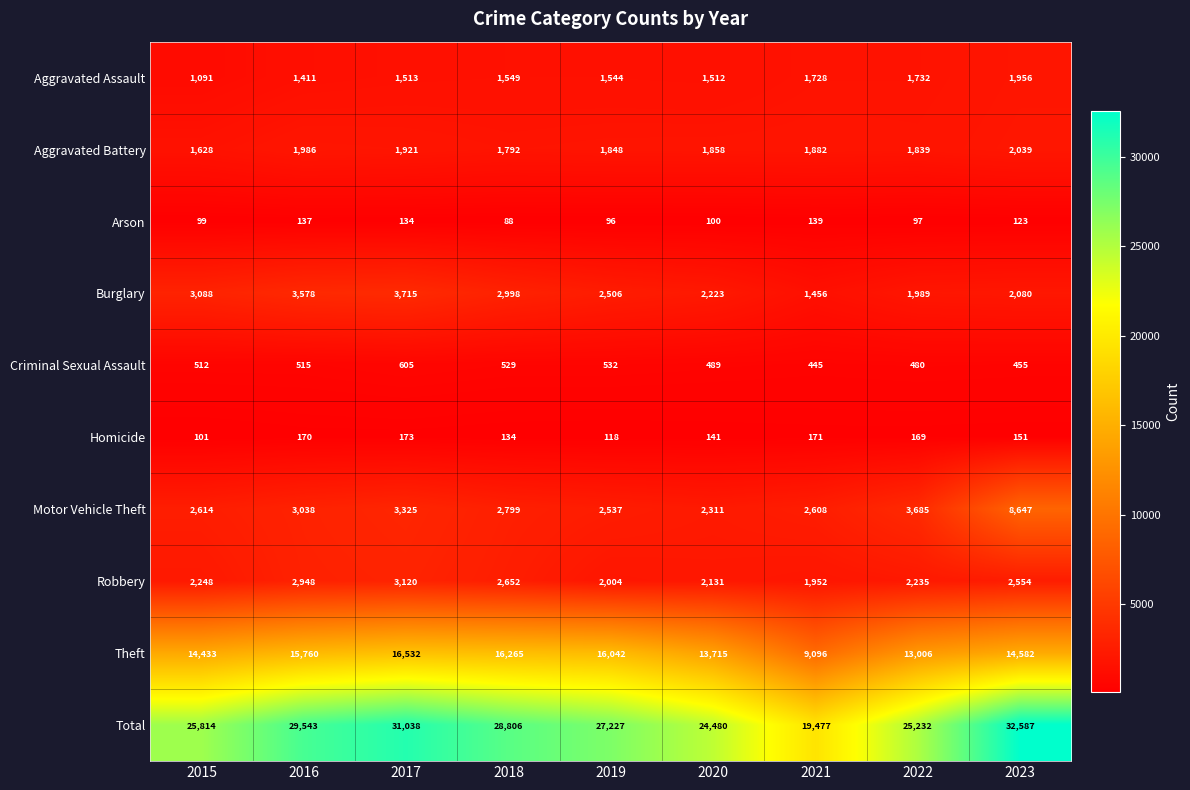

The Theft series shows 15760 at 2016. True or false?

True